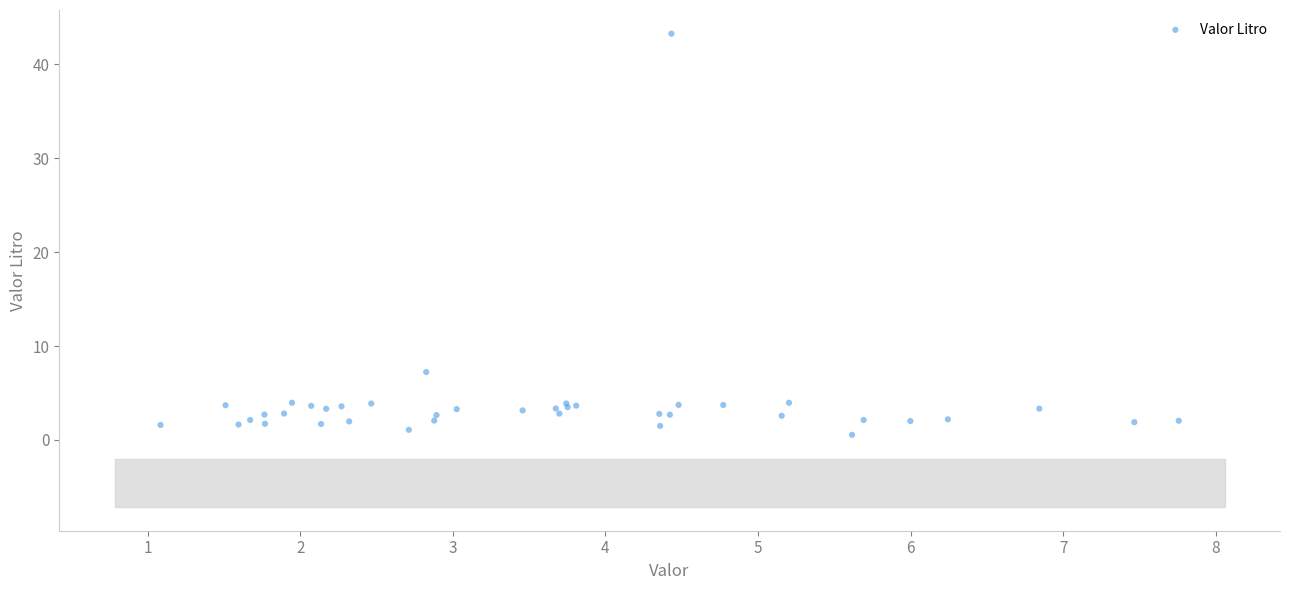

What Y value in the scatter plot is closest to 21?

7.2